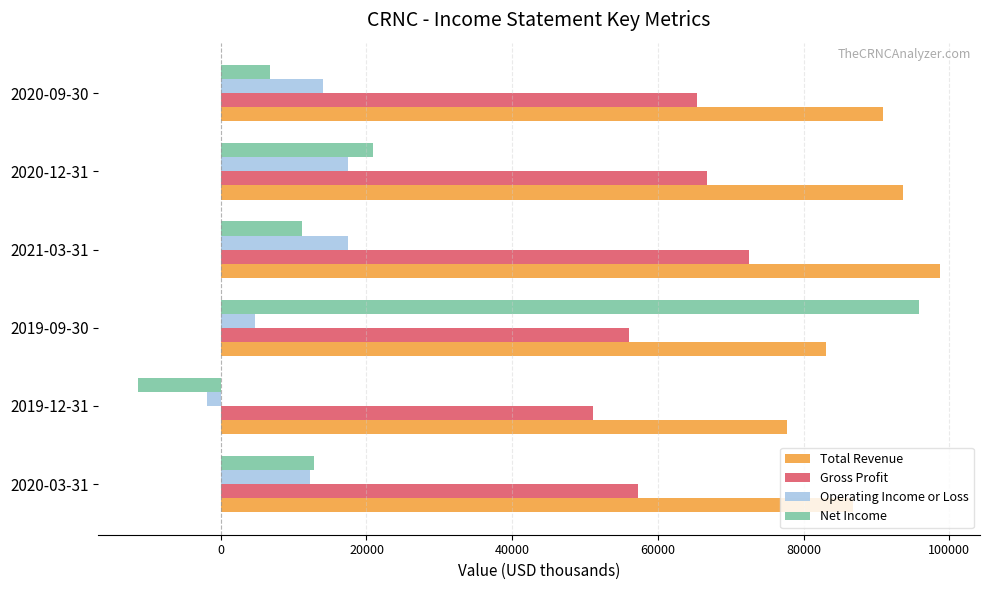

Count the number of categories in the chart.

6